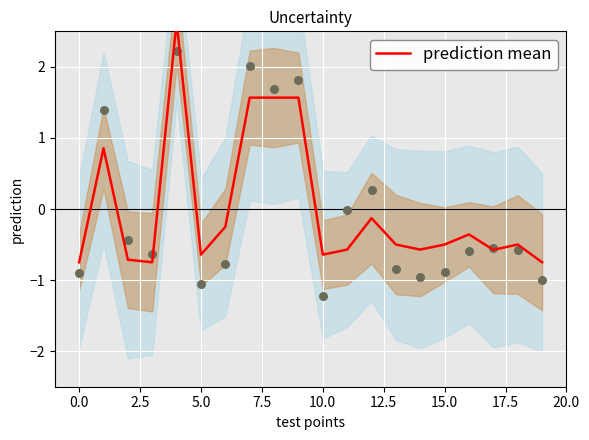

What is the change in value from 2.5 to 18?

+0.2